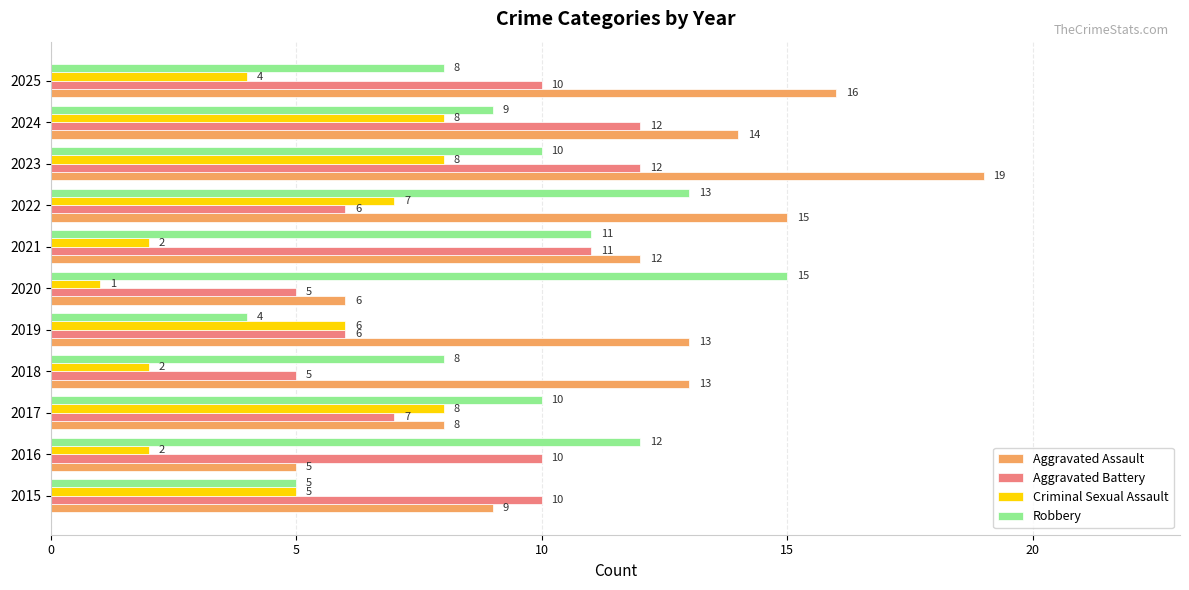

Which series has the widest spread of values?

Aggravated Assault